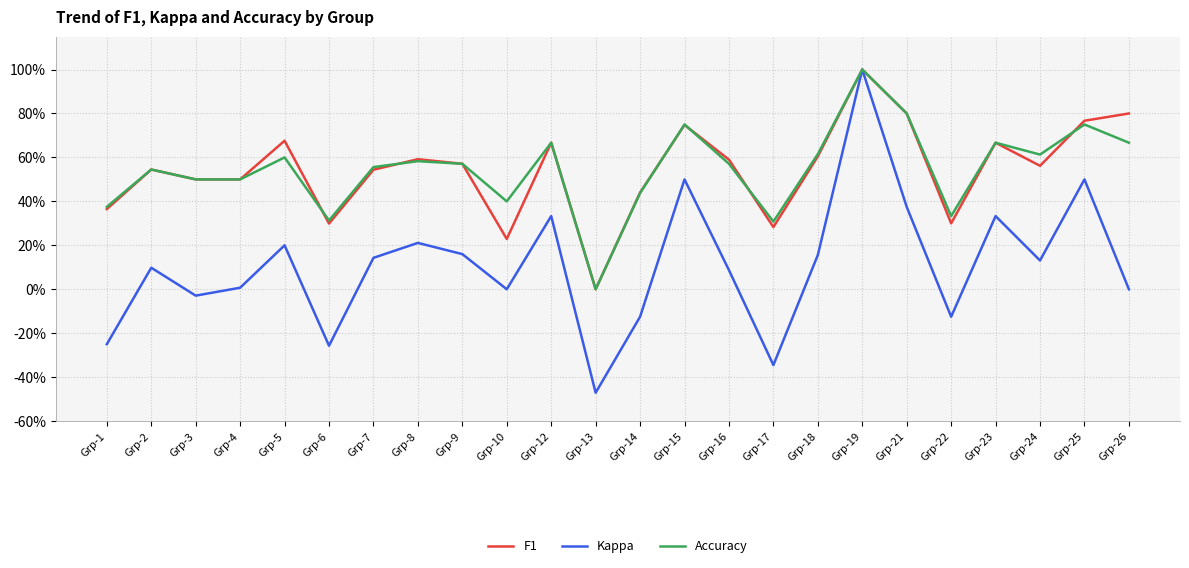

What are all the series names shown in the legend?

F1, Kappa, Accuracy